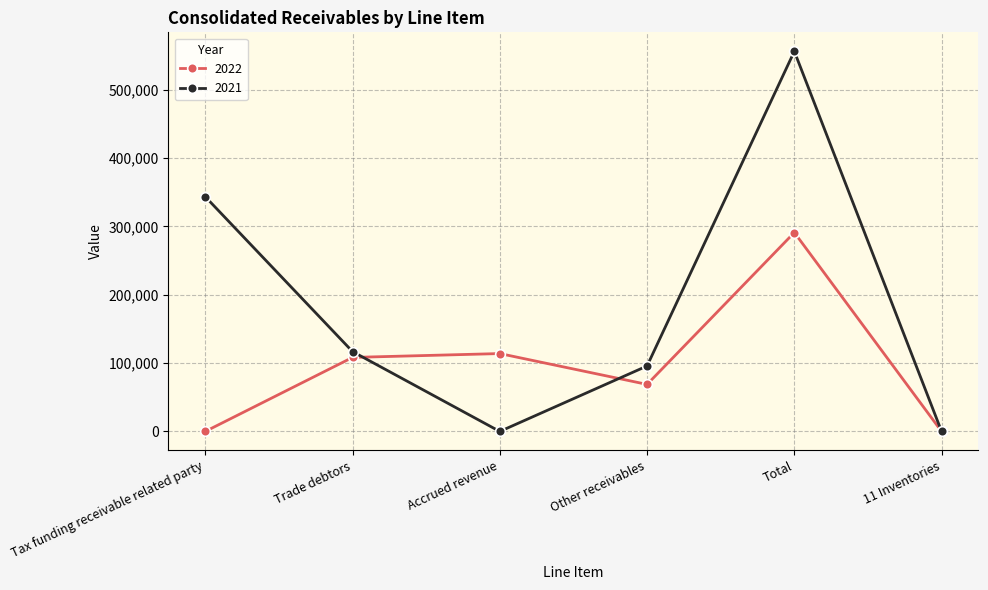

Is this an area chart (filled region under the line)?

No